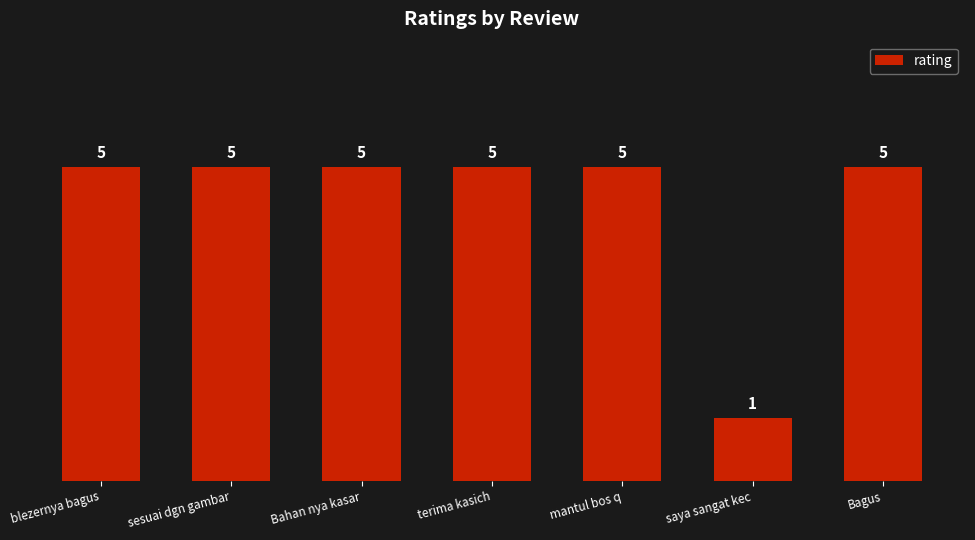

What is the maximum value shown in the chart?

5